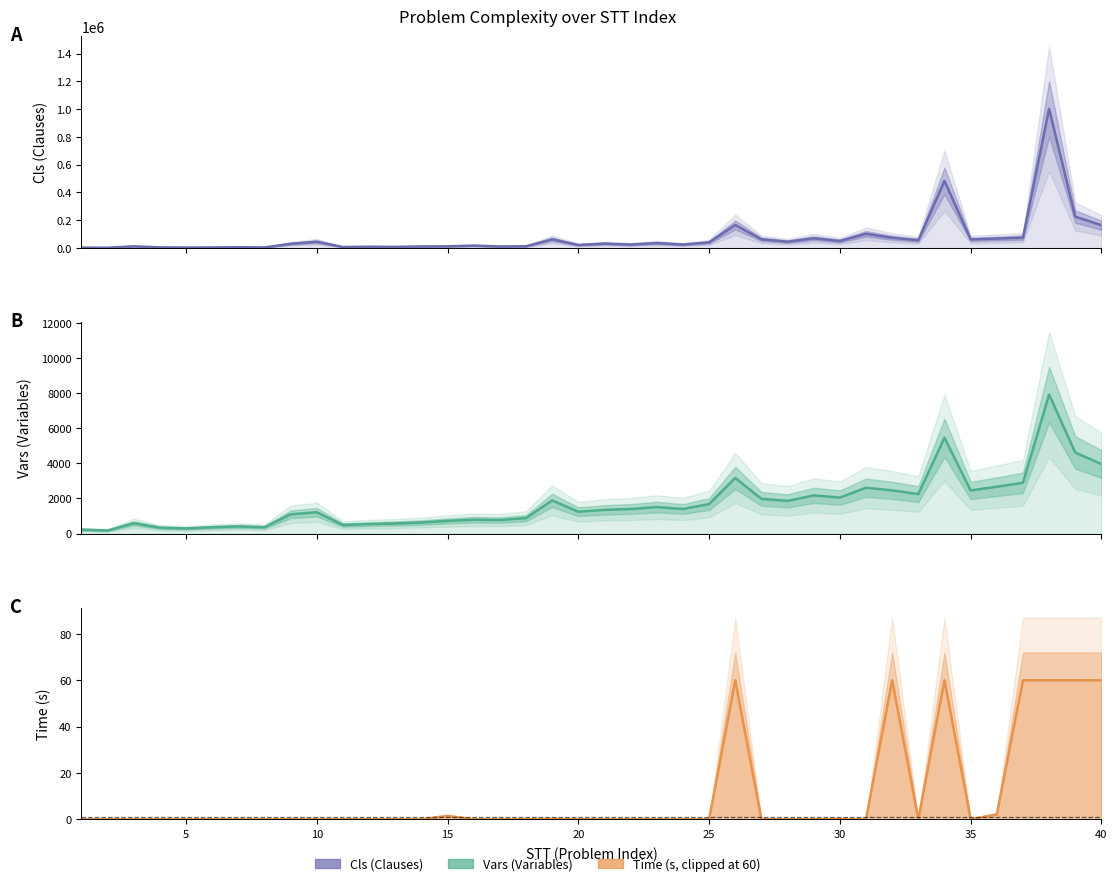

True or false: Vars and Cls cross at least once.

False